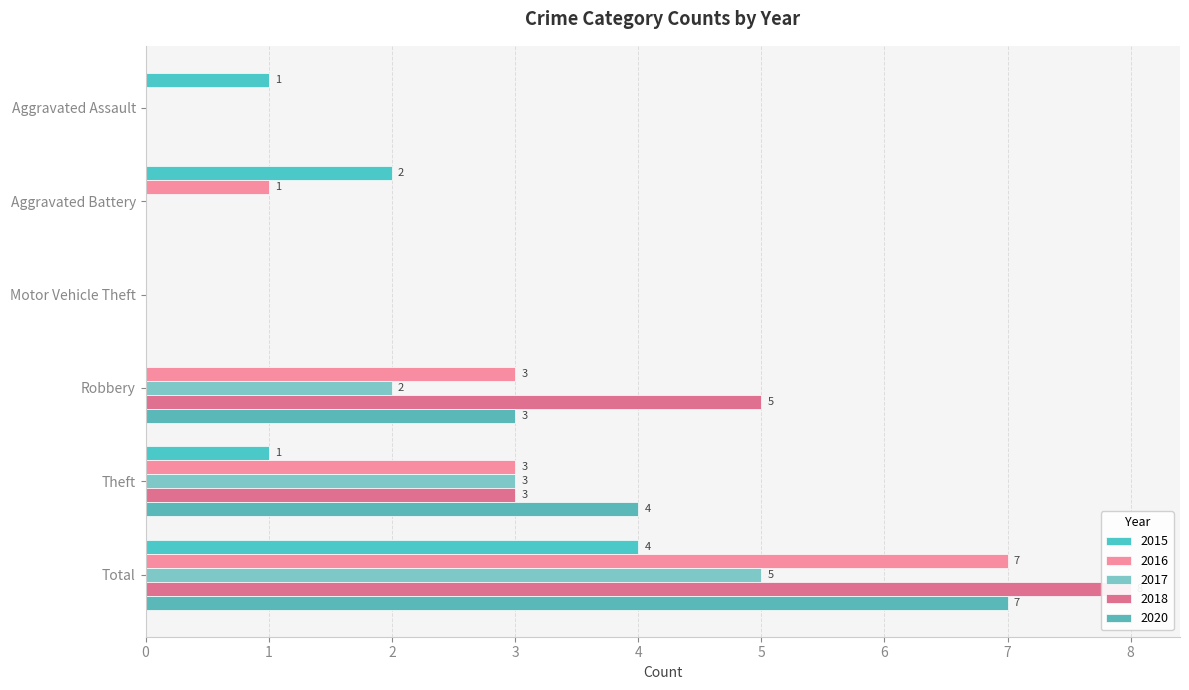

What is the label of the 5th bar from the left?

Theft